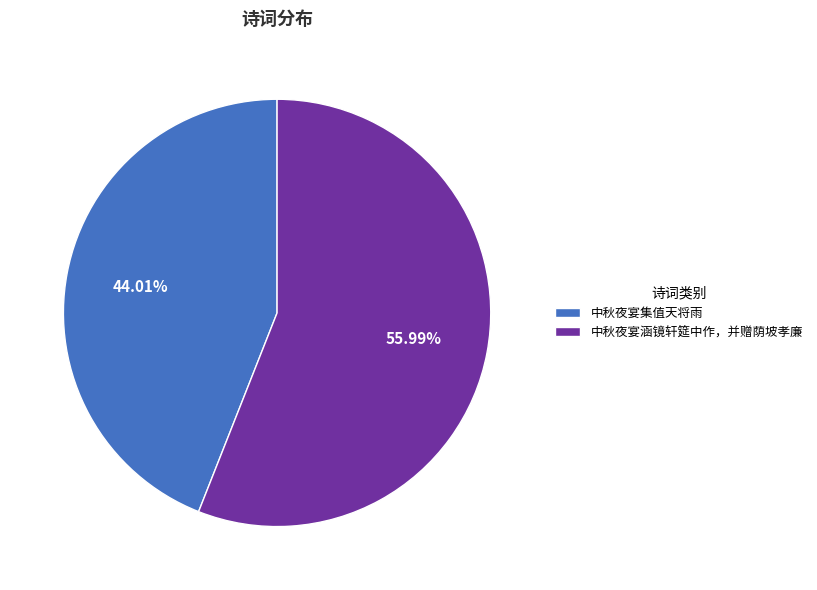

To the nearest percent, what is the combined percentage of 中秋夜宴涵镜轩筵中作，并赠荫坡孝廉 and 中秋夜宴集值天将雨?

100%